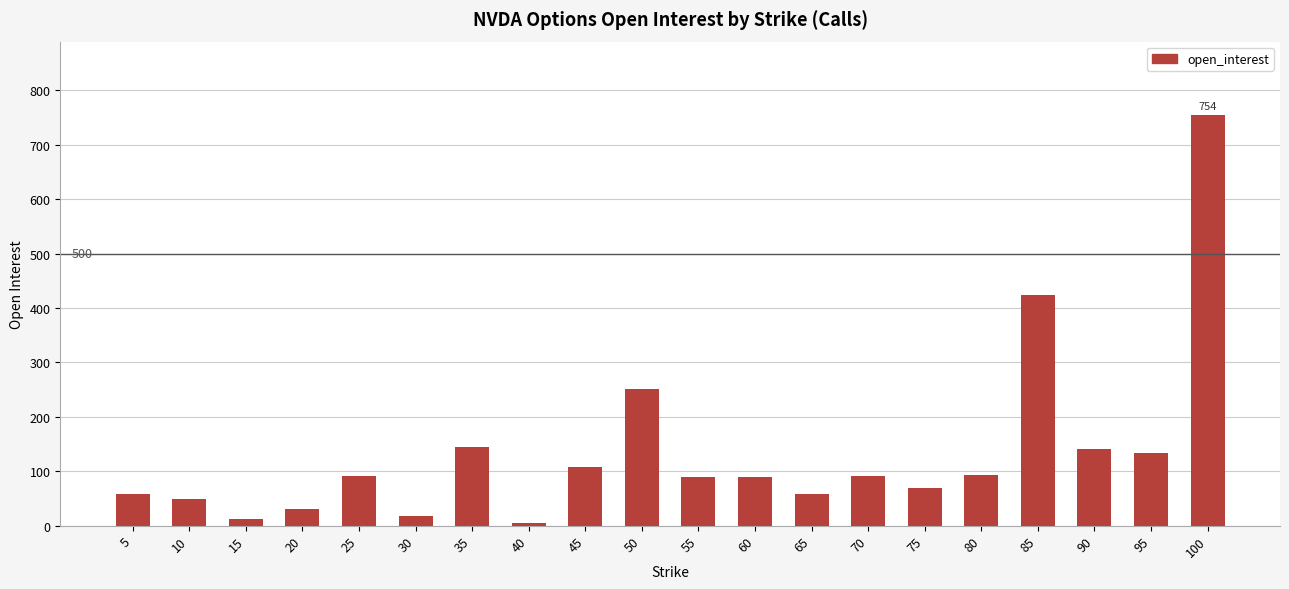

What is the maximum value shown in the chart?

754